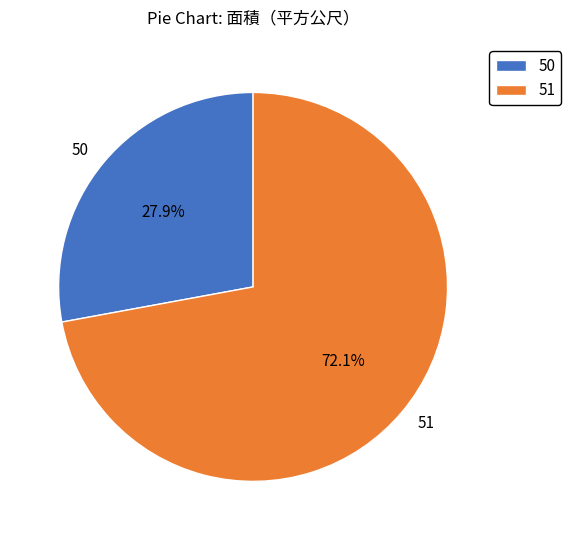

Does 51 represent more than half of the total?

Yes